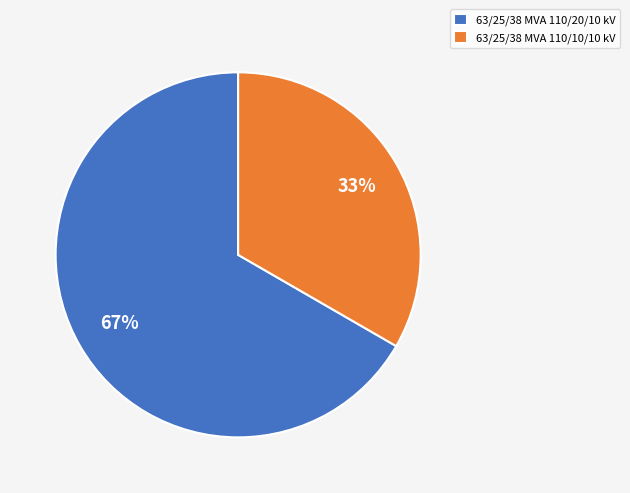

To the nearest percent, what percentage of the pie is 63/25/38 MVA 110/10/10 kV?

33%